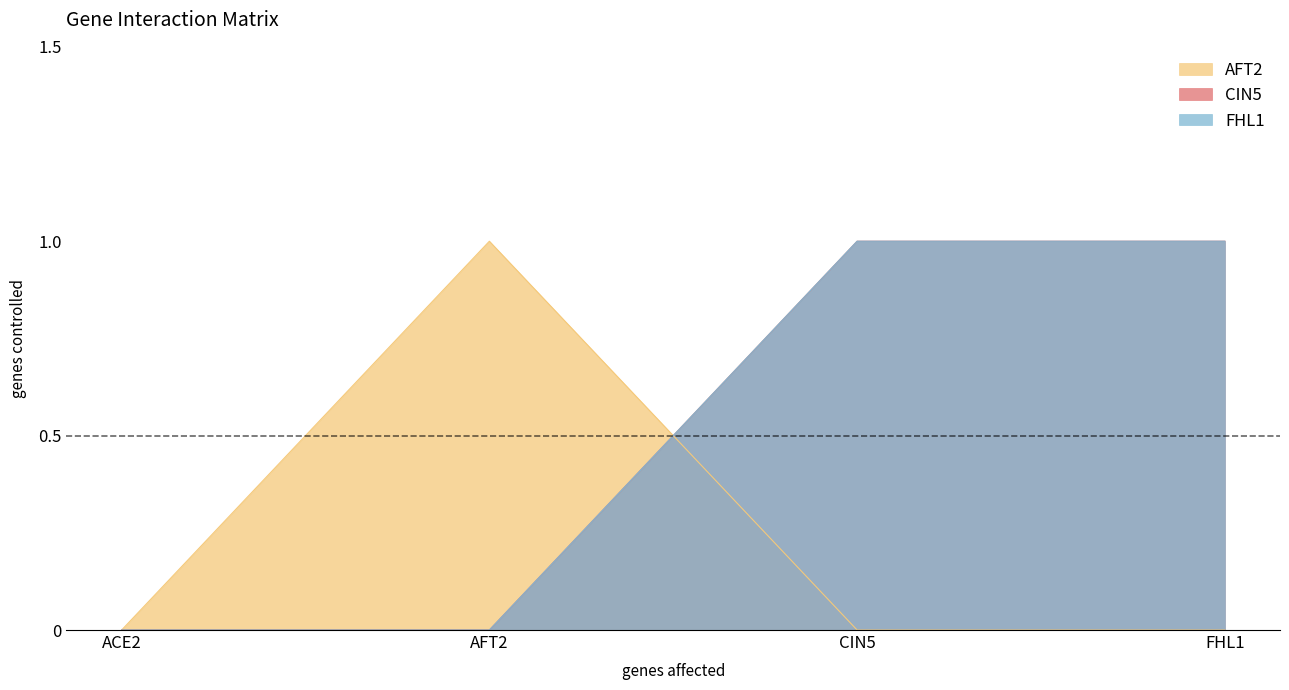

How many lines are shown in the chart?

3